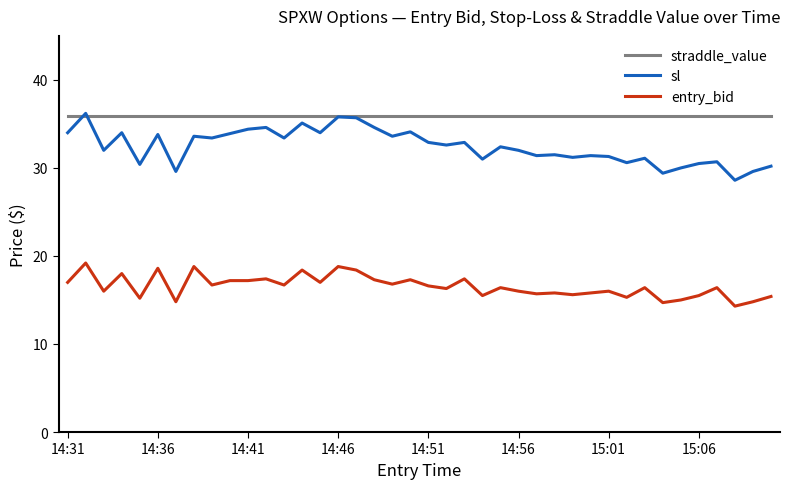

Which series has the largest range (max minus min)?

sl